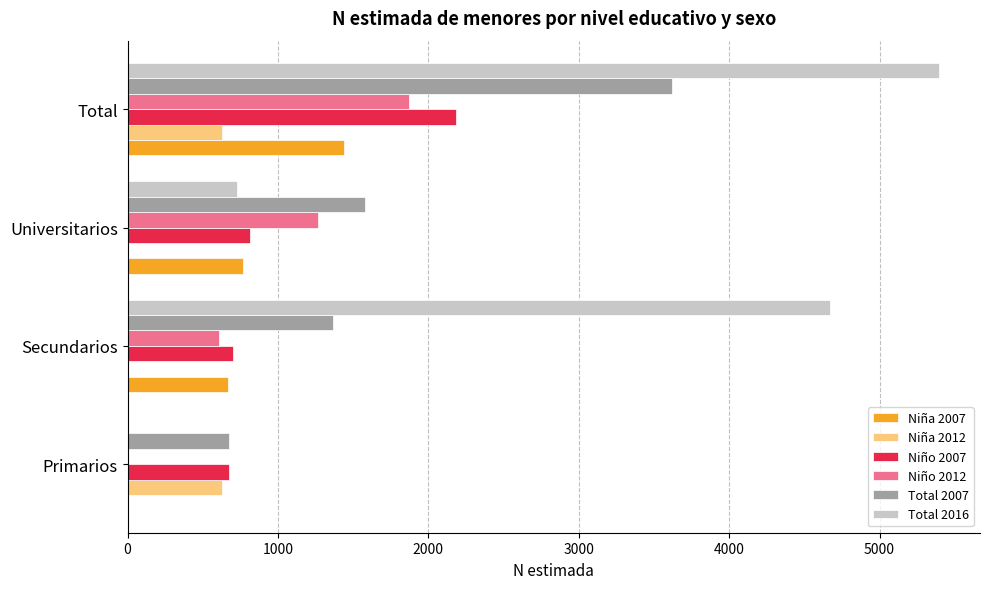

What is the sum of all Niño 2007 values?

4368